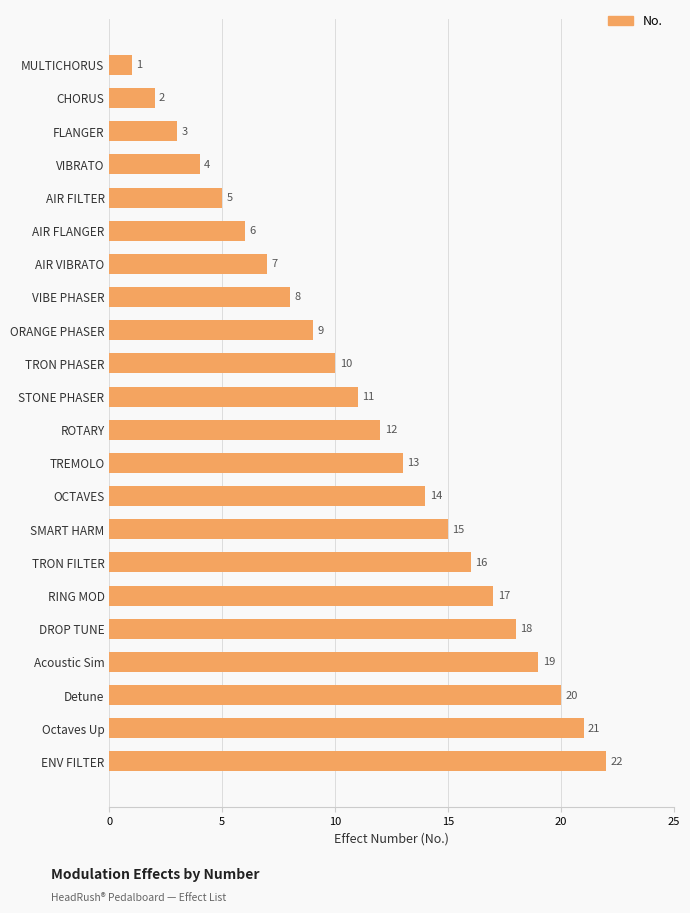

What is the ratio of the value at VIBE PHASER to the value at AIR FILTER?

1.6